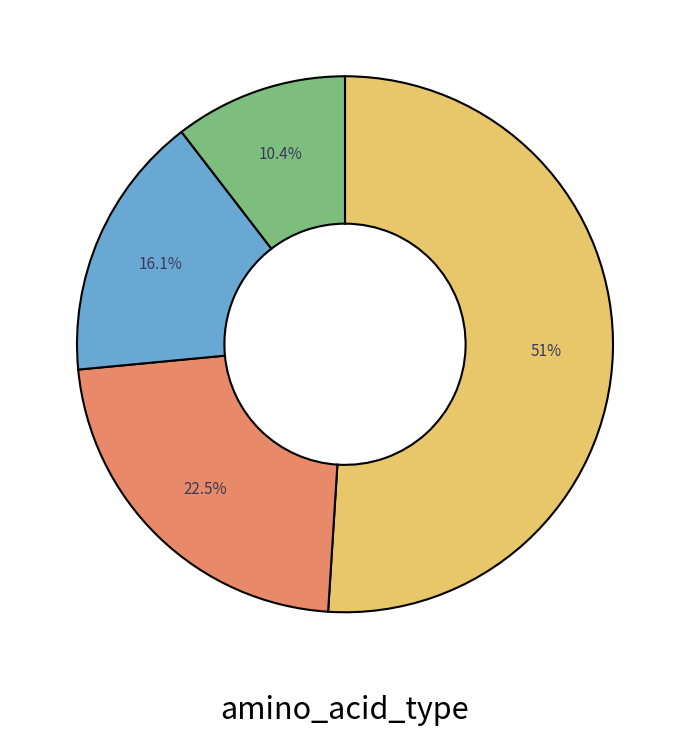

Is there a majority slice in this chart?

Yes